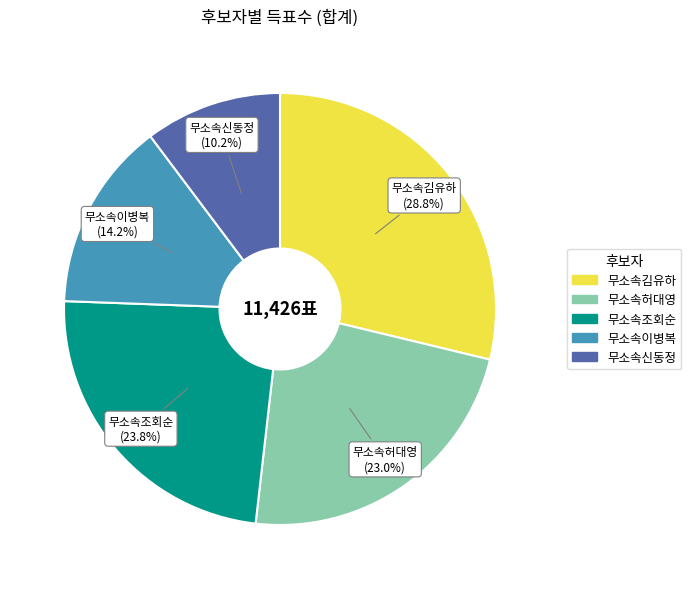

Approximately how many times larger is the value at 무소속이병복 compared to 무소속허대영?

0.6